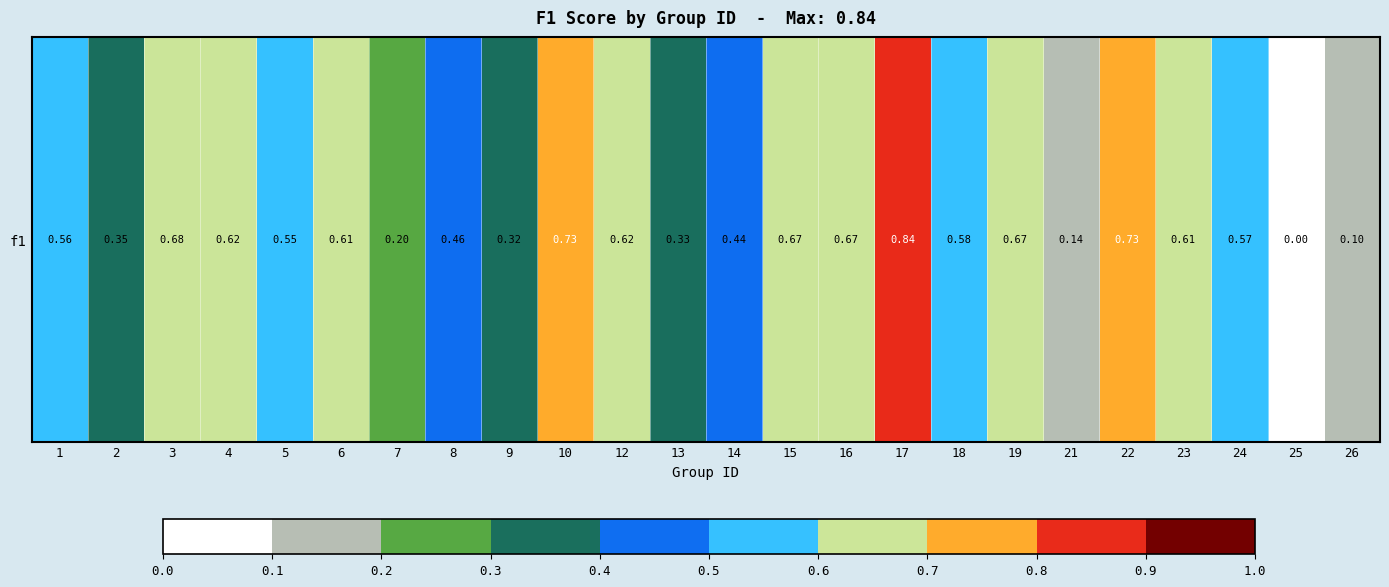

How many data points are above 0?

23